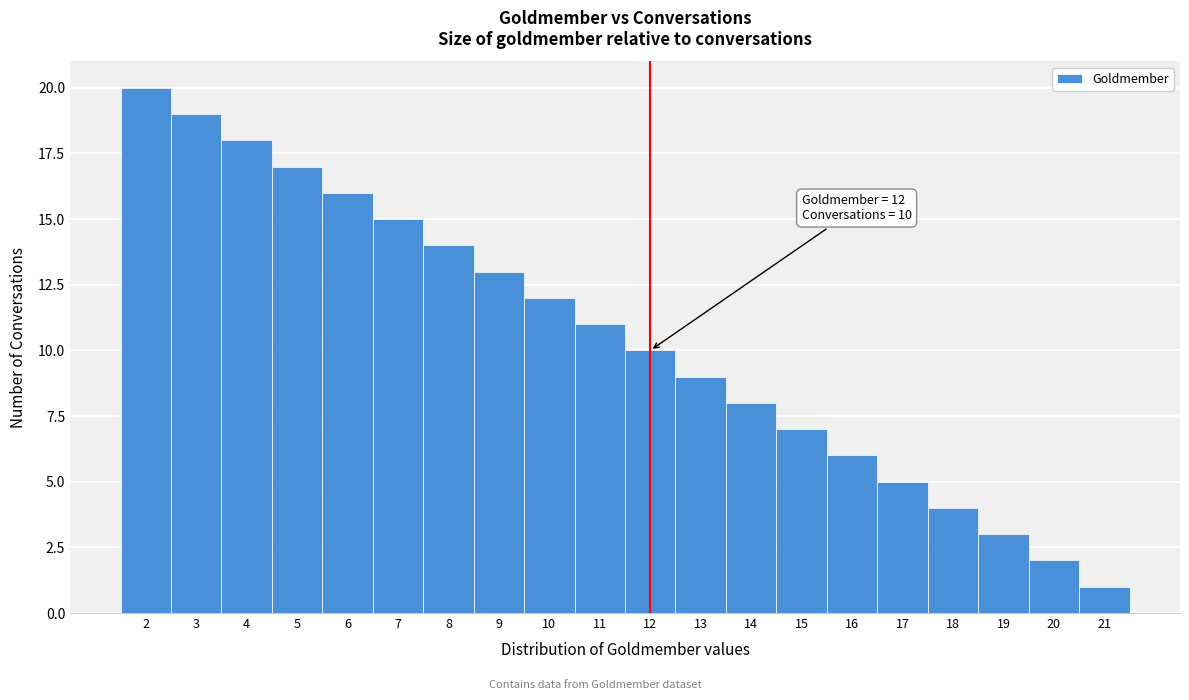

Over which range of the x-axis is the bar tallest?

1.5 to 2.5